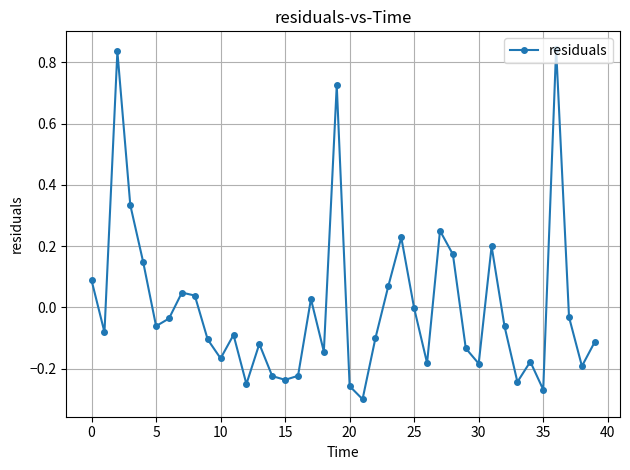

Count the number of data series in this chart.

1